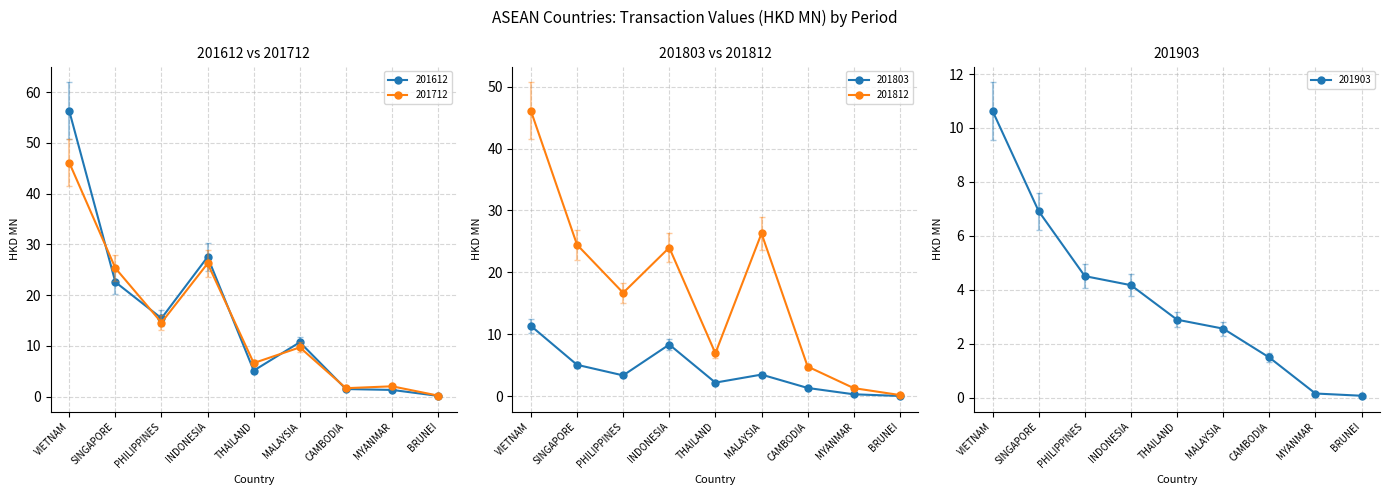

What position from the right is CAMBODIA?

3